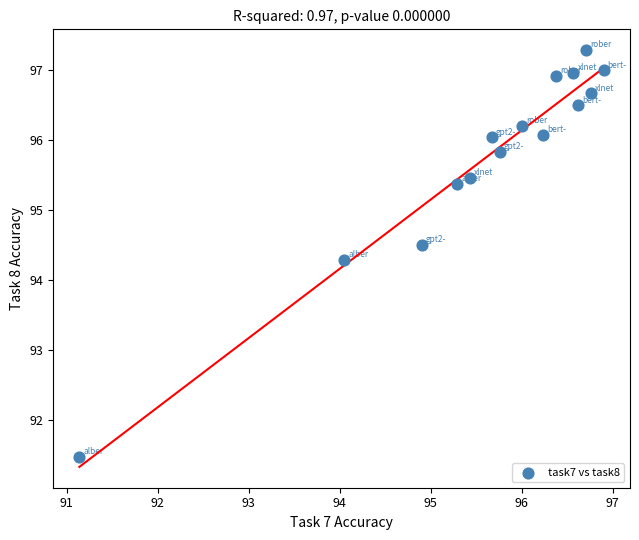

What is the range of Y values (max minus min)?

5.8